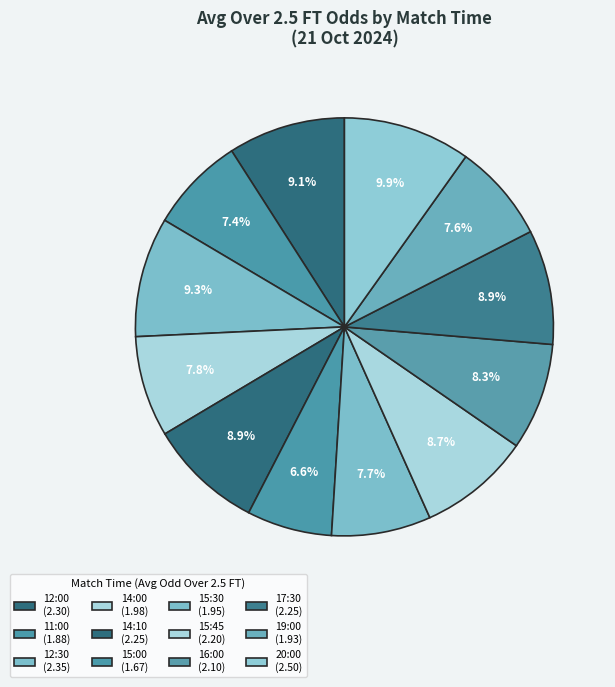

Count the number of slices in the pie.

12